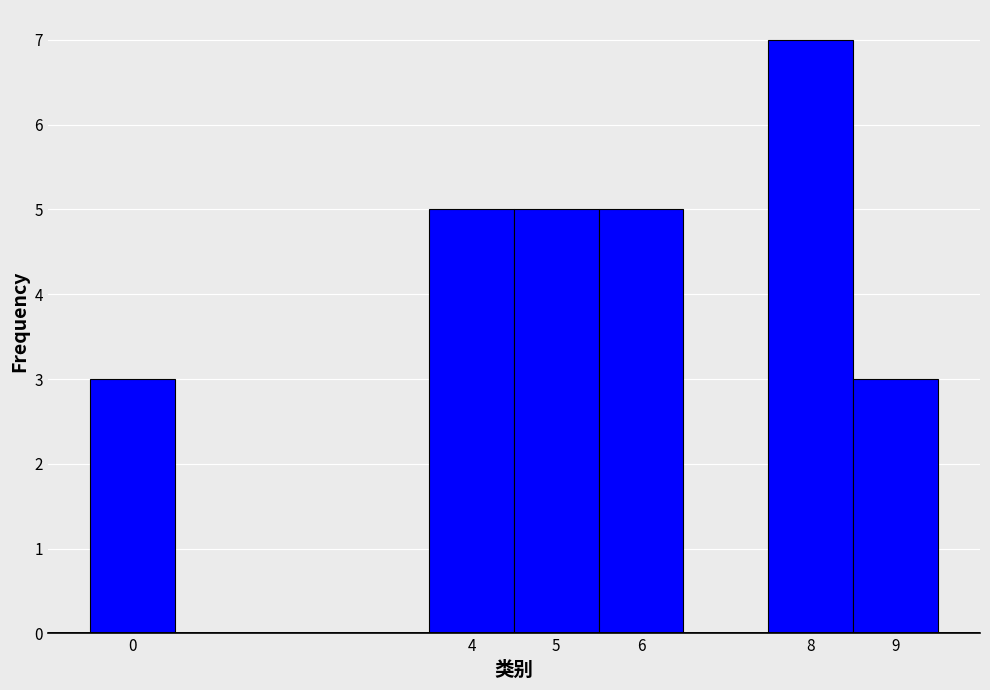

Which range on the x-axis has the tallest bar?

7.5 to 8.5